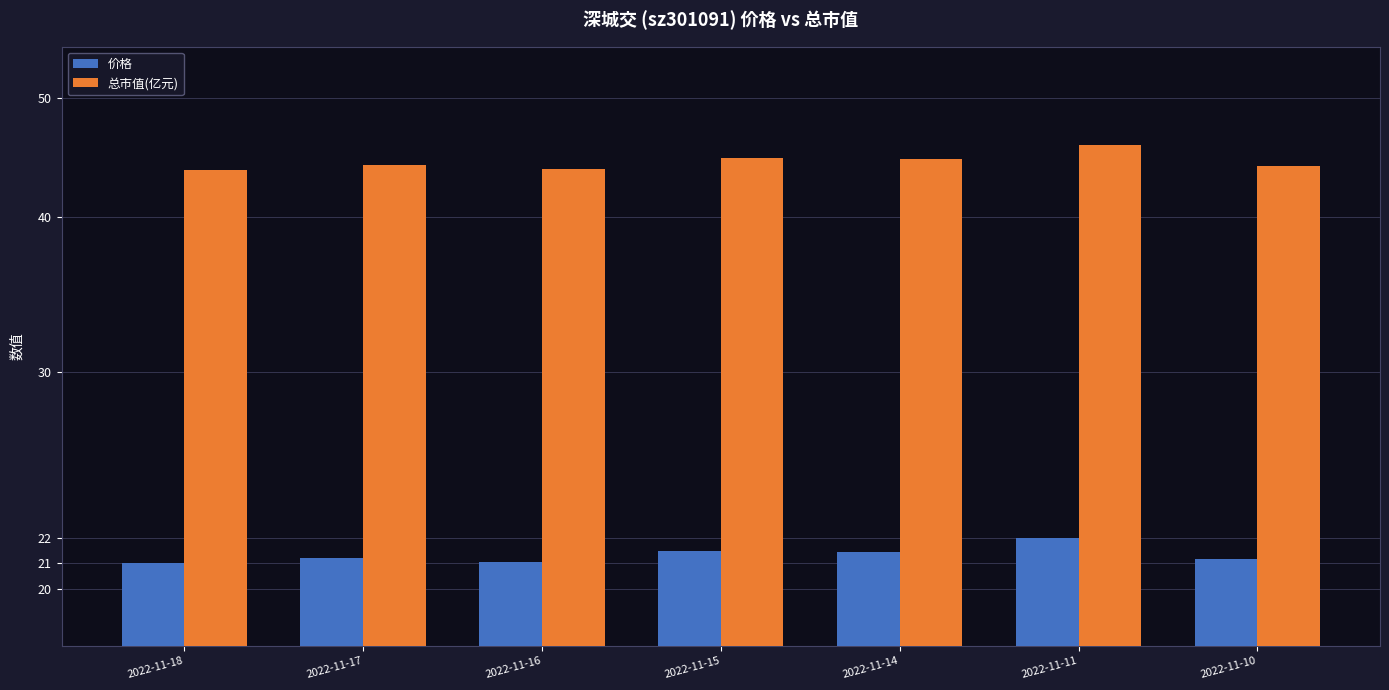

Reading right to left, extract all data points from this chart.

价格: 21.1	22.0	21.4	21.5	21.1	21.2	21.0
总市值(亿元): 44.0	45.8	44.6	44.7	43.8	44.1	43.7